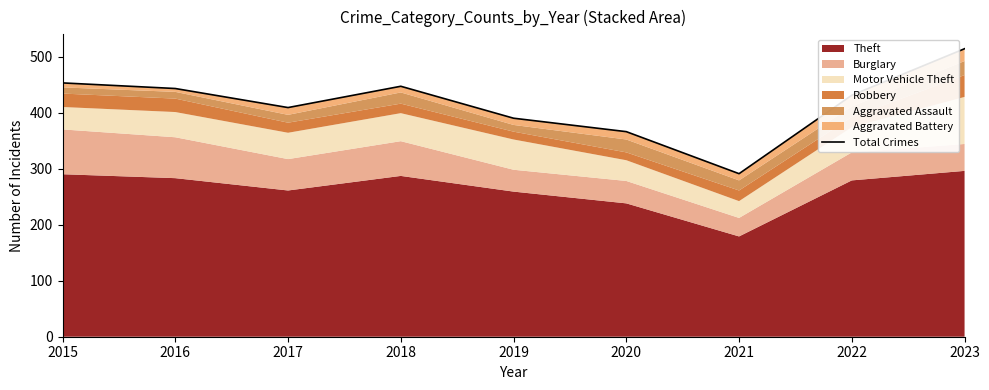

Is it true that the value at 2018 is 727?

False